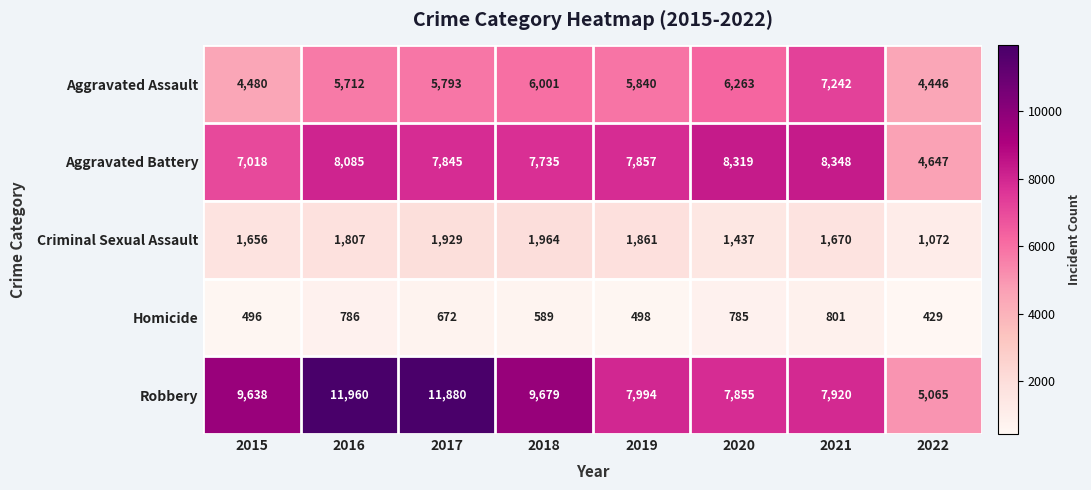

What is the total value across all series at 2022?

15659